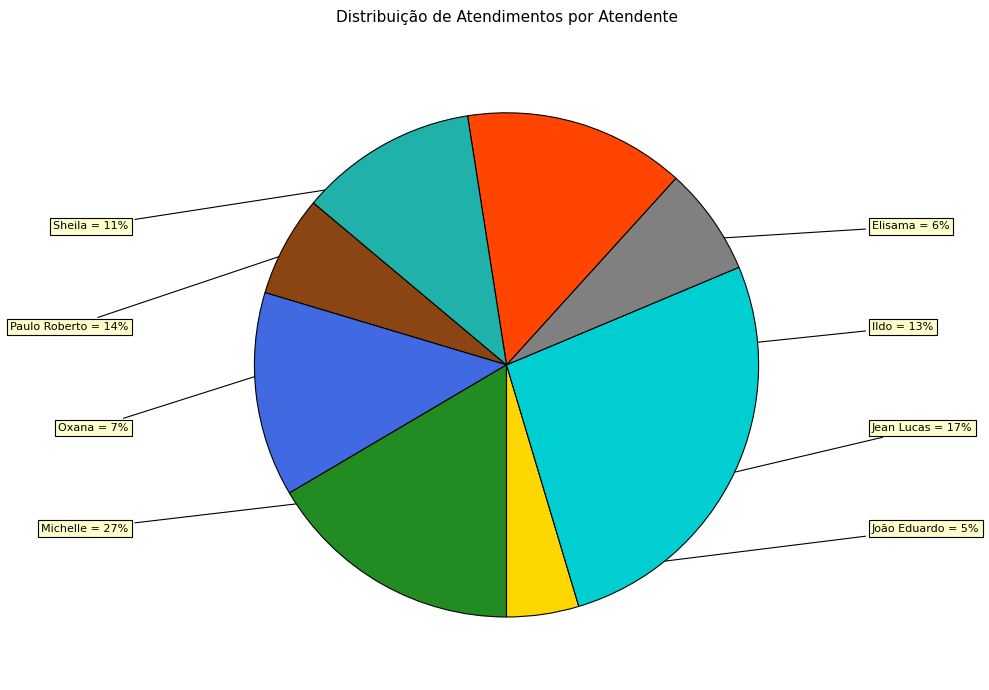

What is the ratio of the value at Oxana to the value at Michelle?

0.3